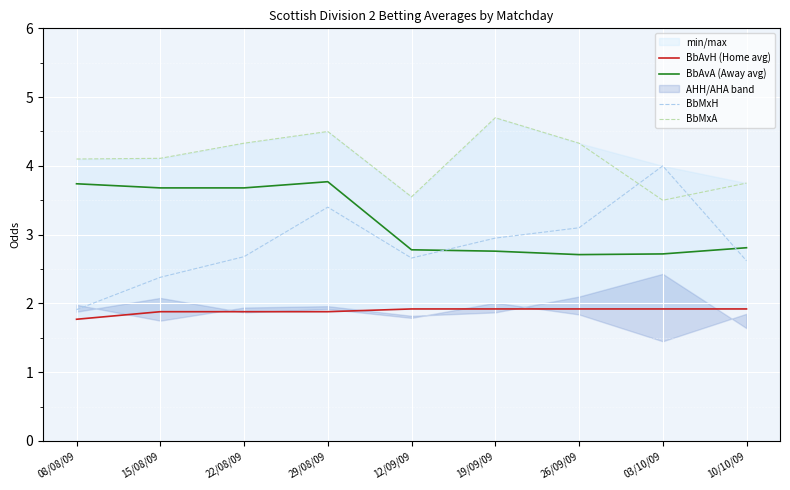

What is the highest value of the BbAvH (Home avg) series?

1.9